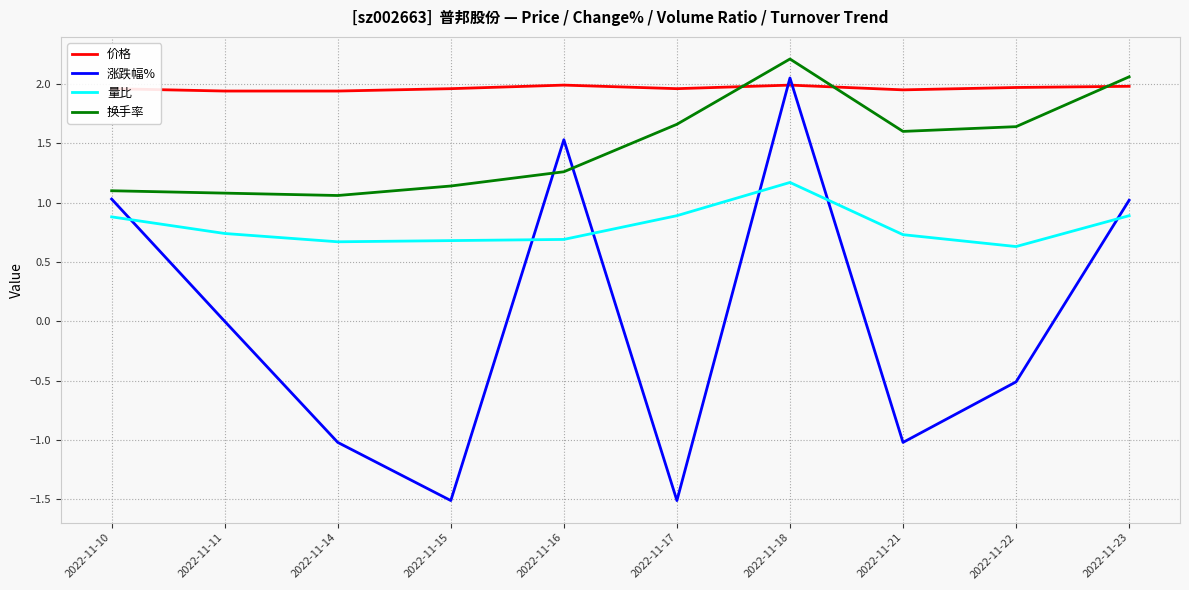

At which category does the chart reach its peak across all series?

2022-11-18